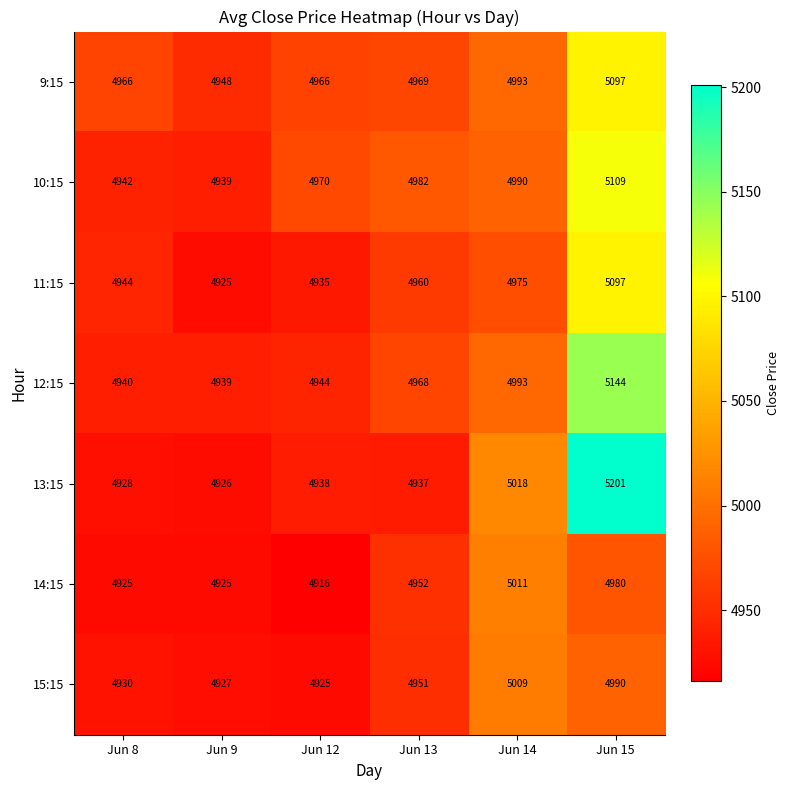

At which label is 12:15 closest to 5041?

Jun 14